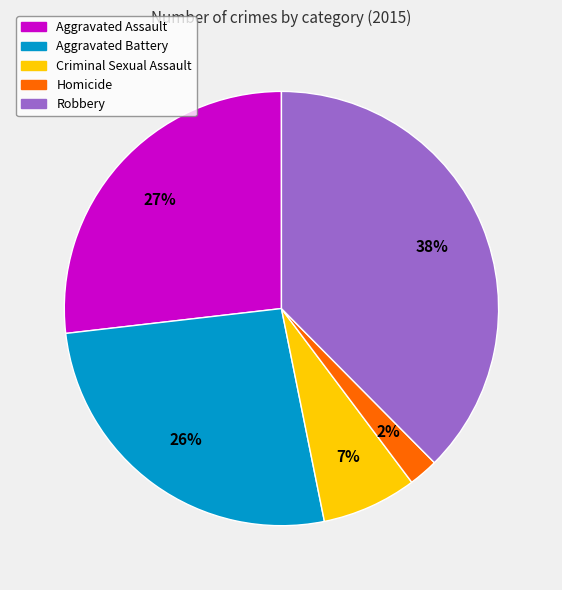

True or false: Aggravated Battery accounts for 35% of the total.

False